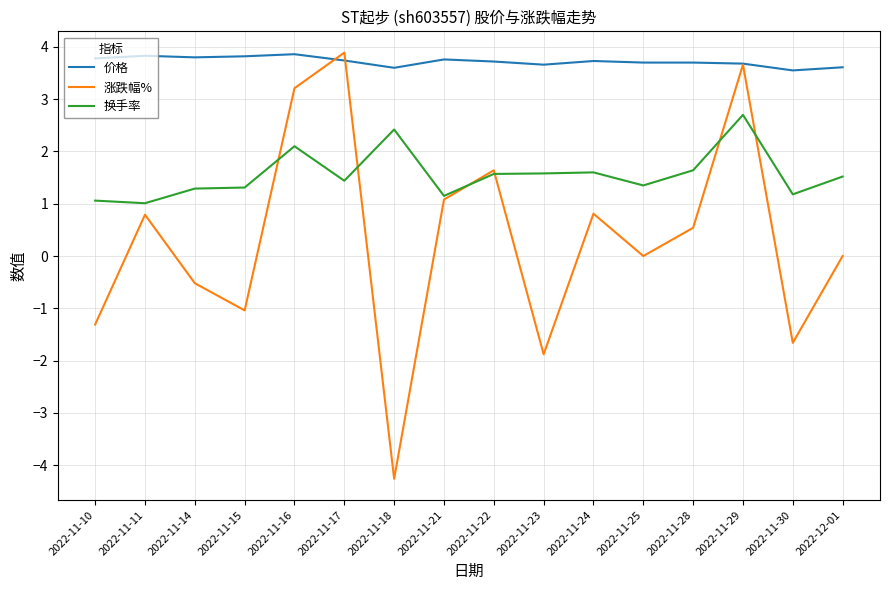

What position from the right is 2022-11-10?

16